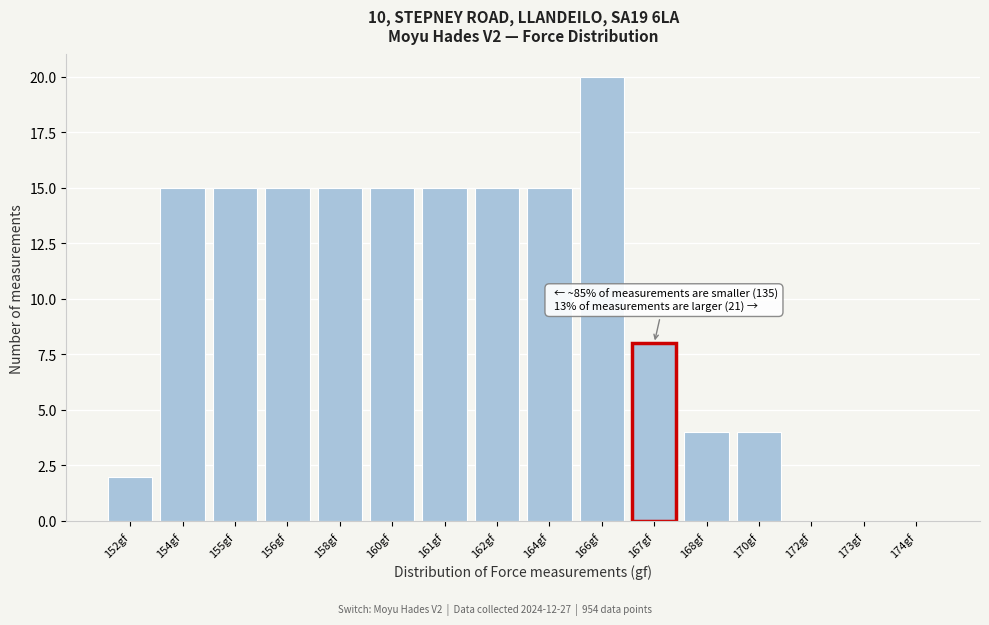

Reading left to right, extract all data points from this chart.

152gf=2	154gf=15	155gf=15	156gf=15	158gf=15	160gf=15	161gf=15	162gf=15	164gf=15	166gf=20	167gf=8	168gf=4	170gf=4	172gf=0	173gf=0	174gf=0